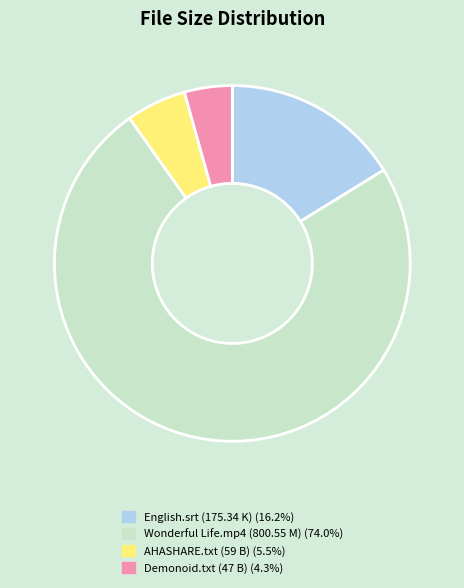

How many slices are in this pie chart?

4